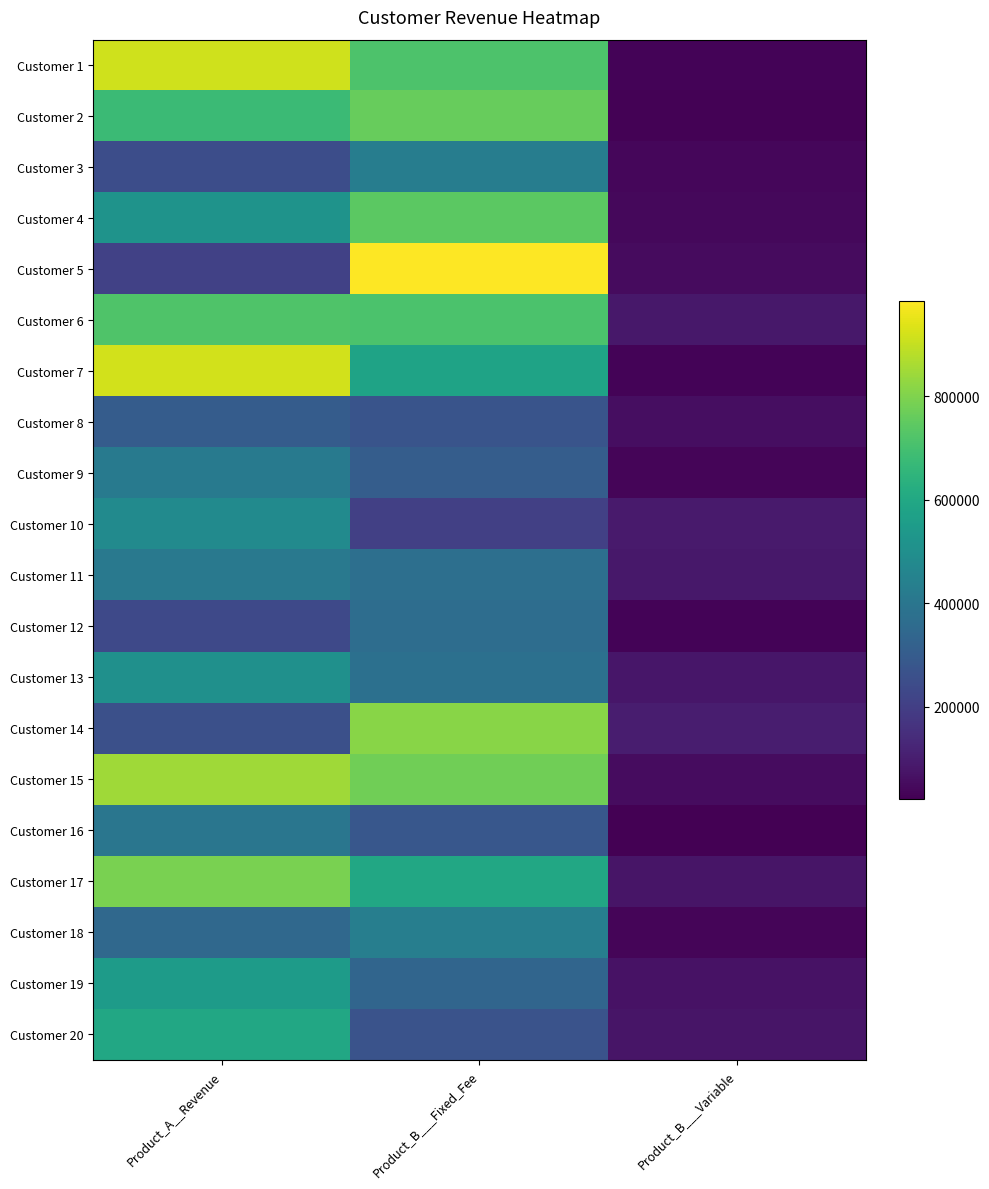

Reading right to left, what are all the values shown in this chart?

Customer 1: Product_B___Variable=31000	Product_B___Fixed_Fee=716000	Product_A__Revenue=915000
Customer 2: Product_B___Variable=28000	Product_B___Fixed_Fee=762000	Product_A__Revenue=677000
Customer 3: Product_B___Variable=38000	Product_B___Fixed_Fee=429000	Product_A__Revenue=249000
Customer 4: Product_B___Variable=42000	Product_B___Fixed_Fee=743000	Product_A__Revenue=516000
Customer 5: Product_B___Variable=52000	Product_B___Fixed_Fee=985000	Product_A__Revenue=207000
Customer 6: Product_B___Variable=85000	Product_B___Fixed_Fee=714000	Product_A__Revenue=721000
Customer 7: Product_B___Variable=33000	Product_B___Fixed_Fee=579000	Product_A__Revenue=920000
Customer 8: Product_B___Variable=59000	Product_B___Fixed_Fee=274000	Product_A__Revenue=301000
Customer 9: Product_B___Variable=34000	Product_B___Fixed_Fee=306000	Product_A__Revenue=418000
Customer 10: Product_B___Variable=92000	Product_B___Fixed_Fee=206000	Product_A__Revenue=483000
Customer 11: Product_B___Variable=84000	Product_B___Fixed_Fee=372000	Product_A__Revenue=412000
Customer 12: Product_B___Variable=30000	Product_B___Fixed_Fee=366000	Product_A__Revenue=233000
Customer 13: Product_B___Variable=79000	Product_B___Fixed_Fee=377000	Product_A__Revenue=507000
Customer 14: Product_B___Variable=98000	Product_B___Fixed_Fee=812000	Product_A__Revenue=258000
Customer 15: Product_B___Variable=55000	Product_B___Fixed_Fee=775000	Product_A__Revenue=846000
Customer 16: Product_B___Variable=22000	Product_B___Fixed_Fee=283000	Product_A__Revenue=399000
Customer 17: Product_B___Variable=75000	Product_B___Fixed_Fee=598000	Product_A__Revenue=793000
Customer 18: Product_B___Variable=34000	Product_B___Fixed_Fee=435000	Product_A__Revenue=348000
Customer 19: Product_B___Variable=68000	Product_B___Fixed_Fee=337000	Product_A__Revenue=550000
Customer 20: Product_B___Variable=78000	Product_B___Fixed_Fee=269000	Product_A__Revenue=600000